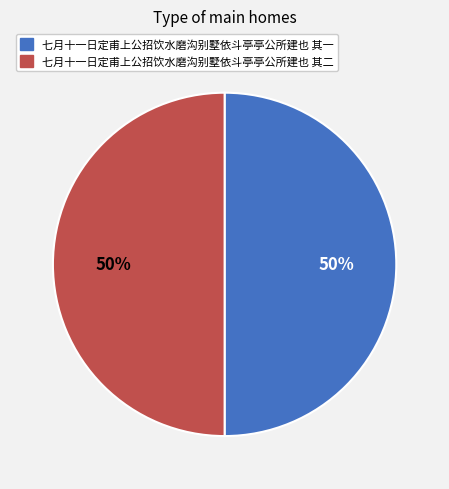

Combined, do 七月十一日定甫上公招饮水磨沟别墅依斗亭亭公所建也 其二 and 七月十一日定甫上公招饮水磨沟别墅依斗亭亭公所建也 其一 account for over 50%?

Yes